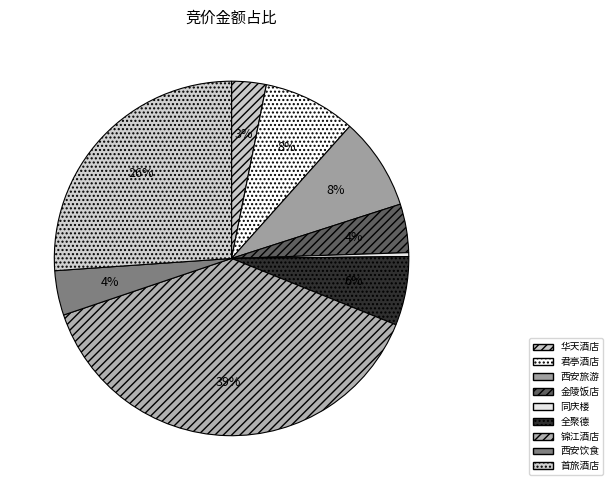

How many segments does this pie chart have?

9